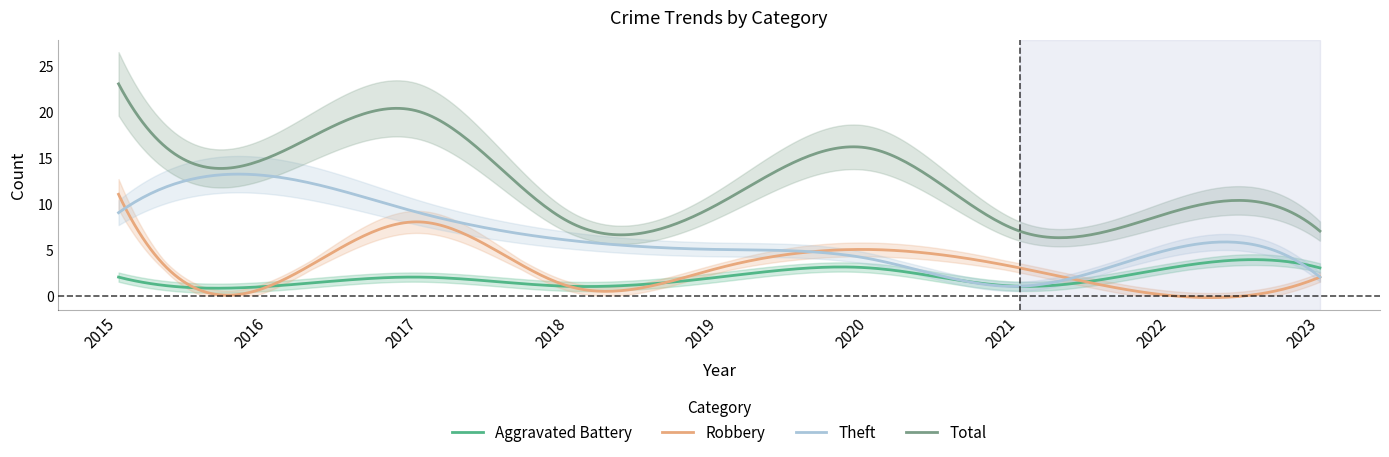

What is the value of the Aggravated Battery point at the 2nd from the left?

1